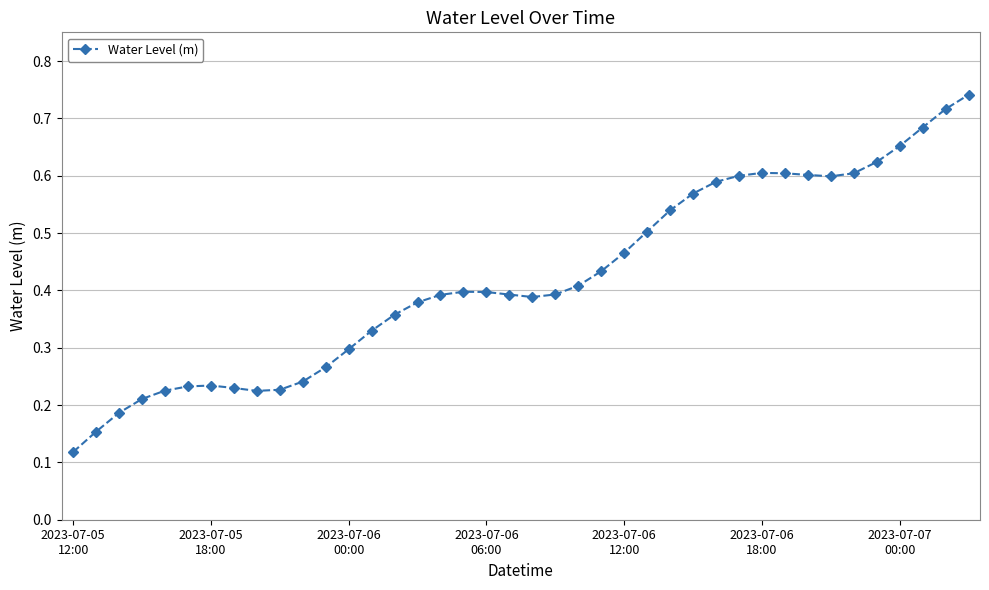

True or false: the data has more than 0 interior local peaks.

True